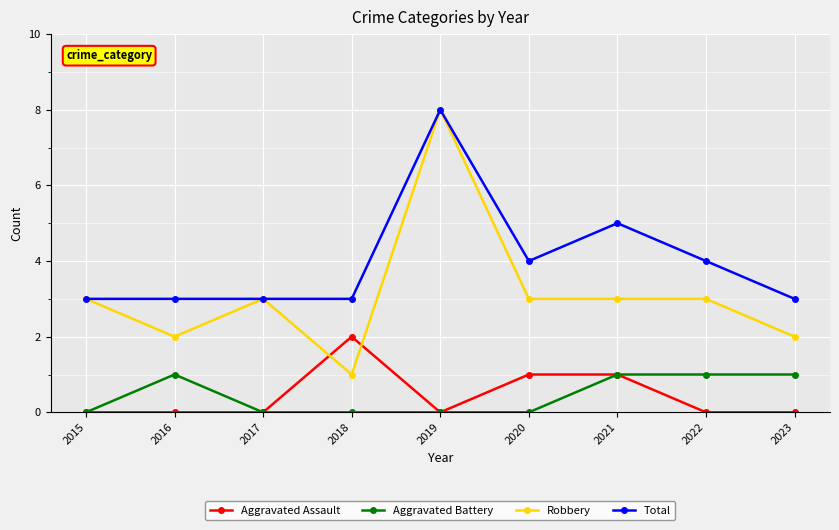

Where do Robbery and Aggravated Assault first cross each other?

2017 and 2018